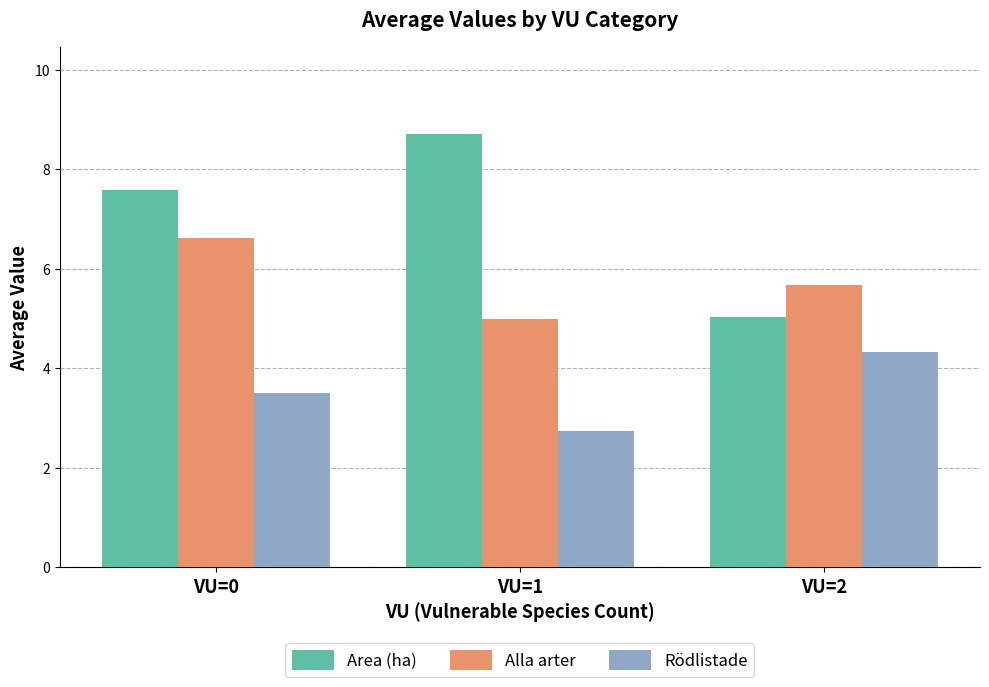

What is the sum of the Area (ha) values at VU=2 and VU=1?

13.7